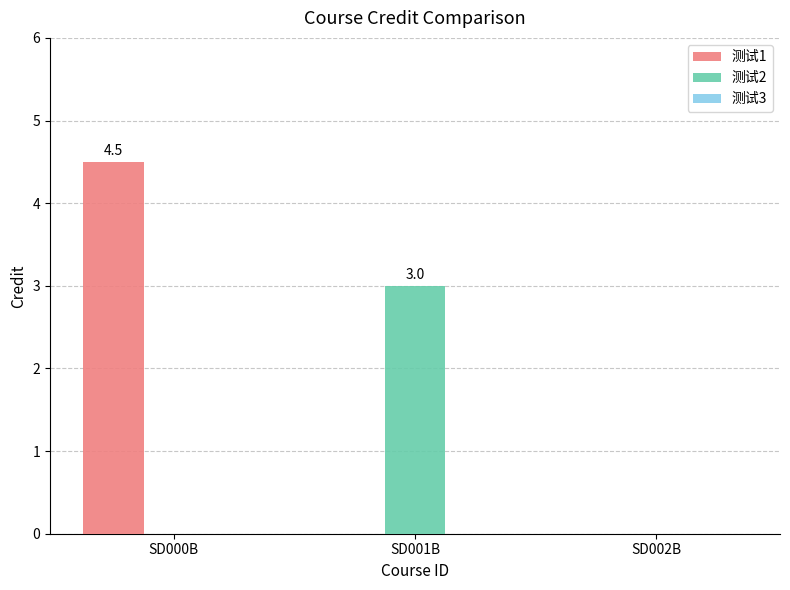

Which series changed the most between SD000B and SD002B?

测试1